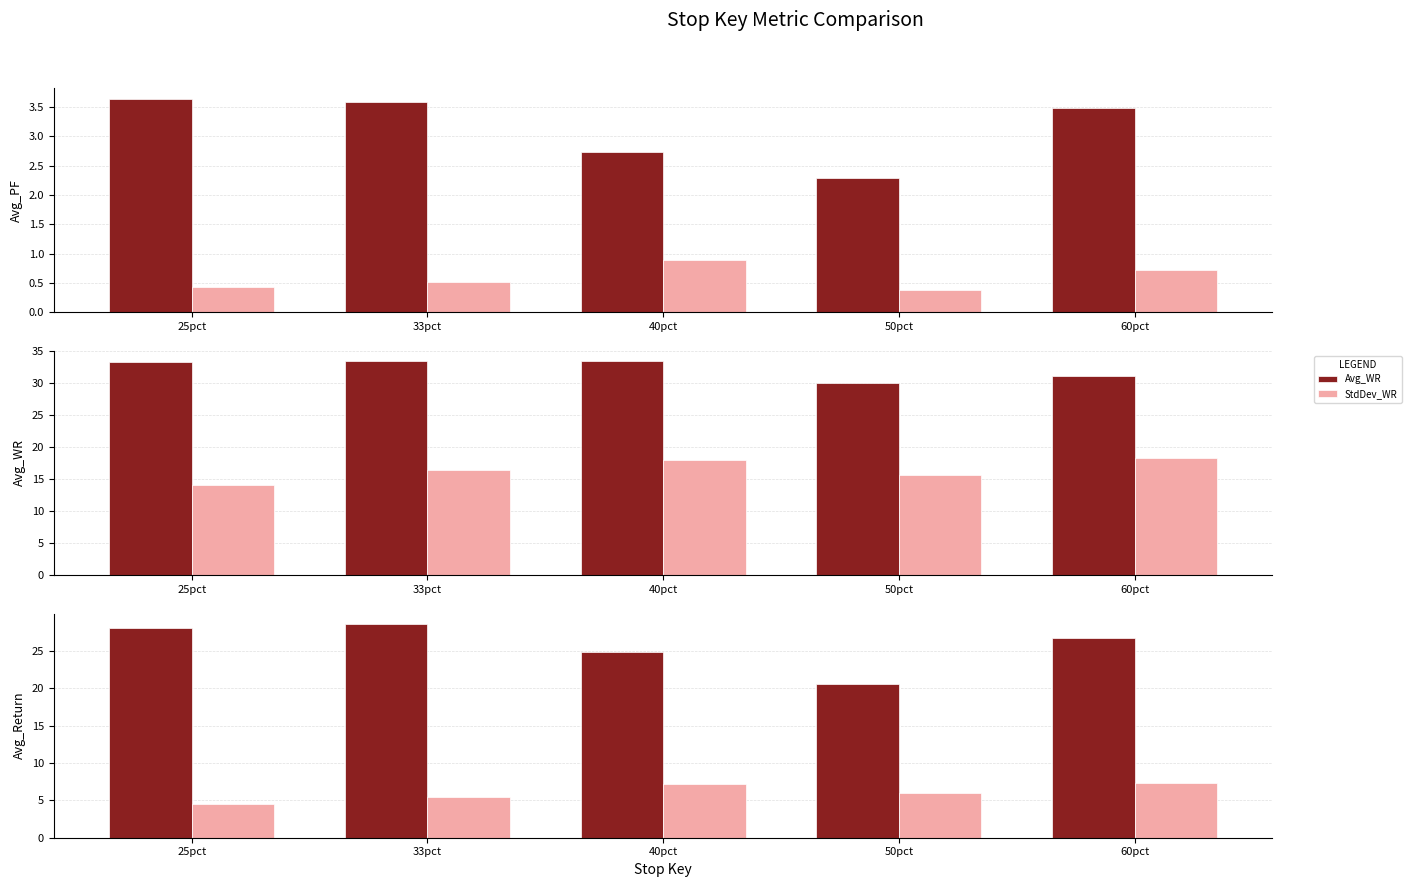

Which category has the lowest value in the Avg_WR series?

50pct